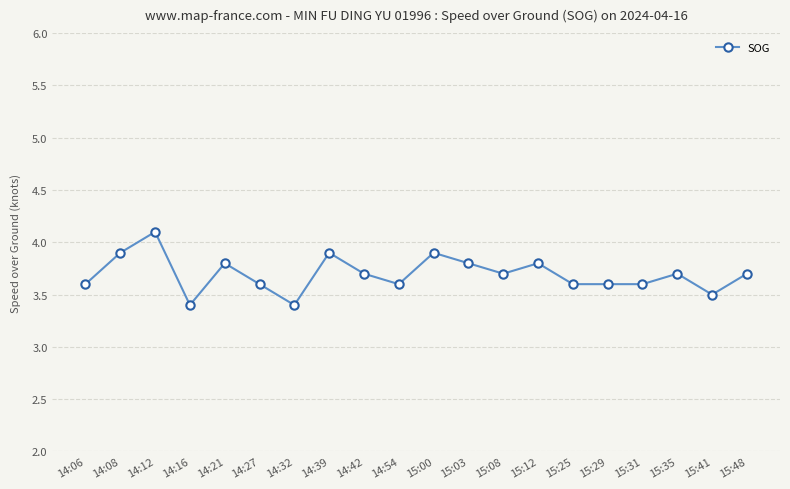

Count the number of categories in the chart.

20